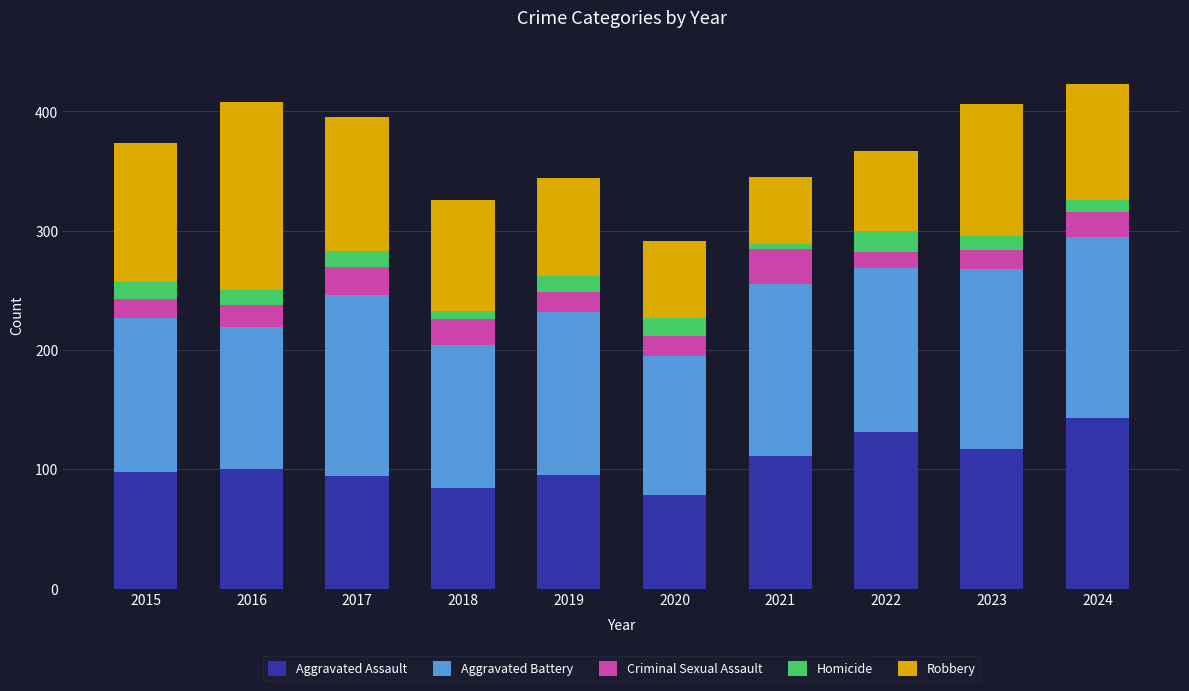

The value of Aggravated Assault at 2019 is 161. True or false?

False